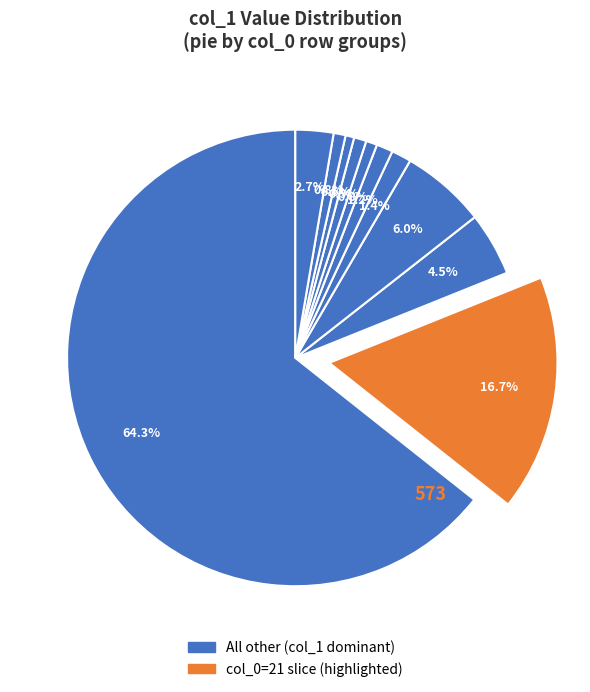

Count the number of slices in the pie.

11